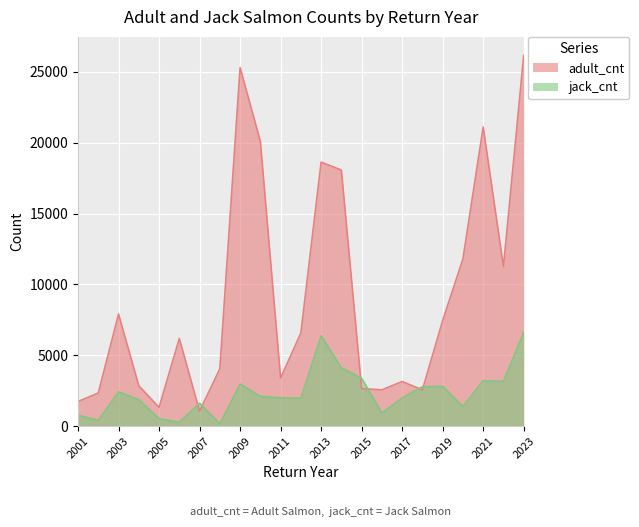

Which series changed the most between 2006 and 2019?

jack_cnt